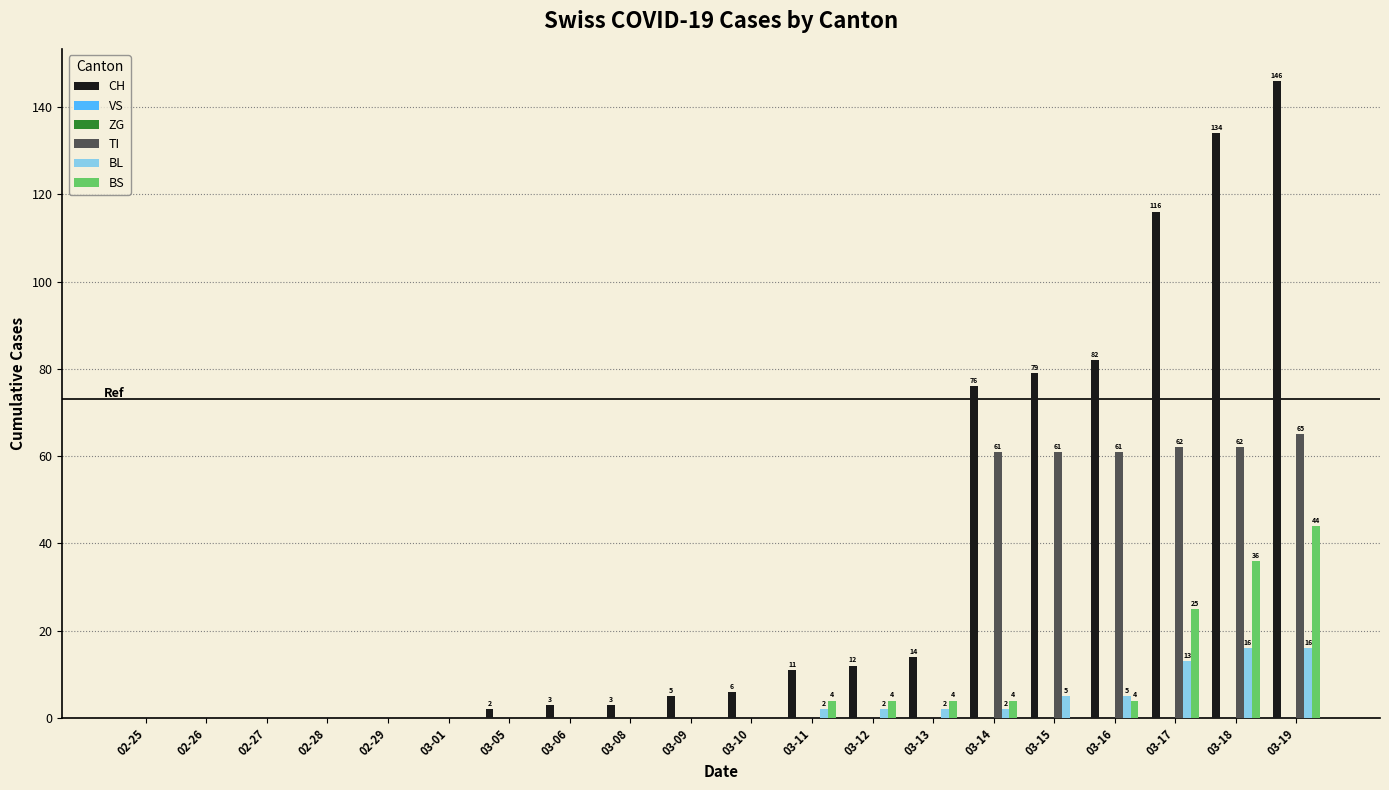

Are the bars grouped side by side (vs. stacked)?

Yes